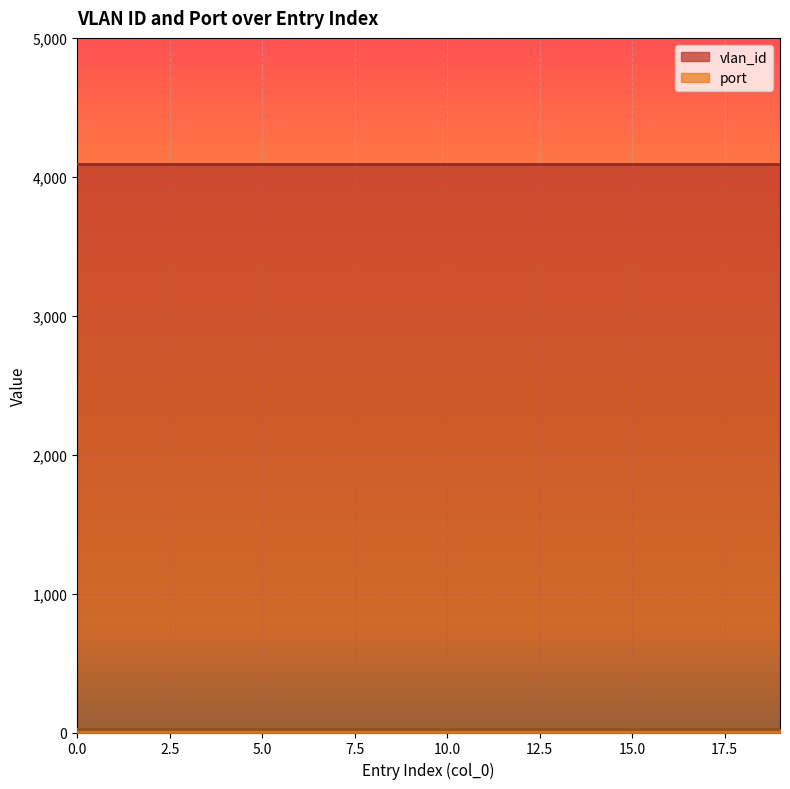

True or false: port has more than 0 points higher than both neighbors.

False